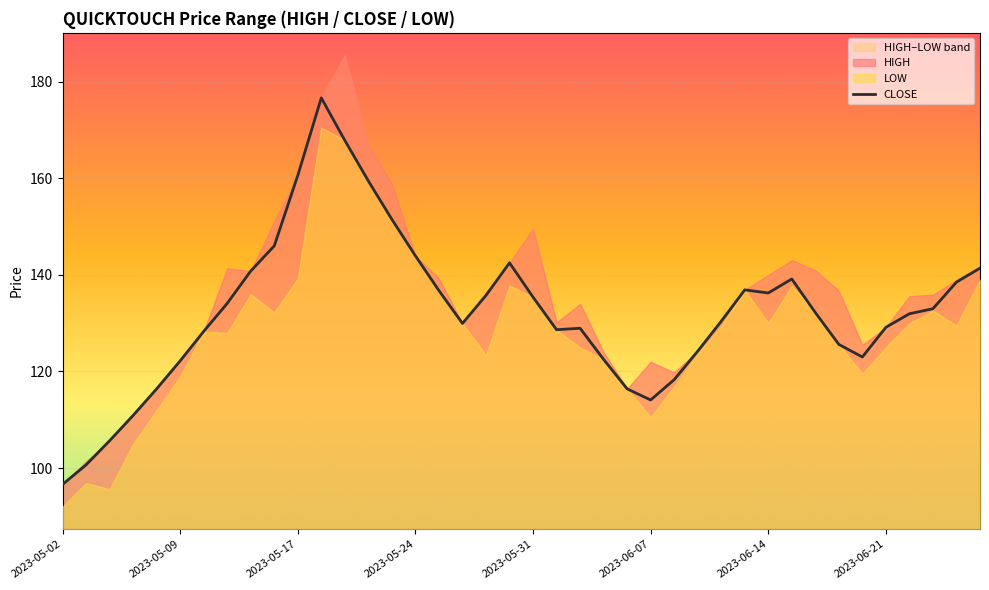

True or false: CLOSE has a value of 136.2 at 2023-06-14.

True